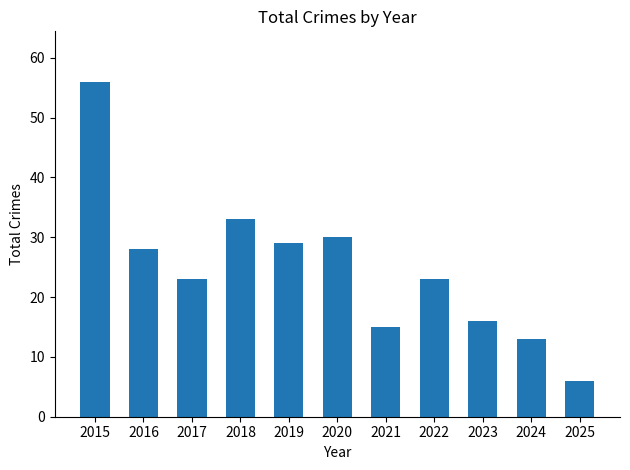

Which category has the highest value across all series?

2015